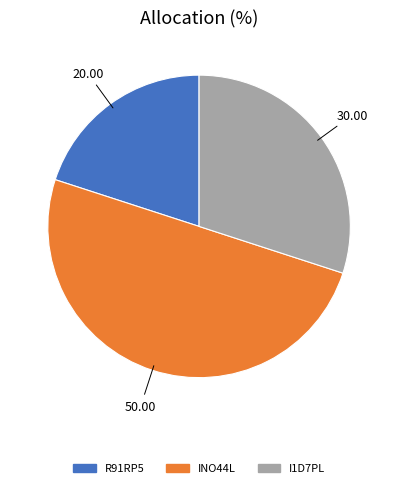

Rank the categories by value from lowest to highest.

R91RP5, I1D7PL, INO44L